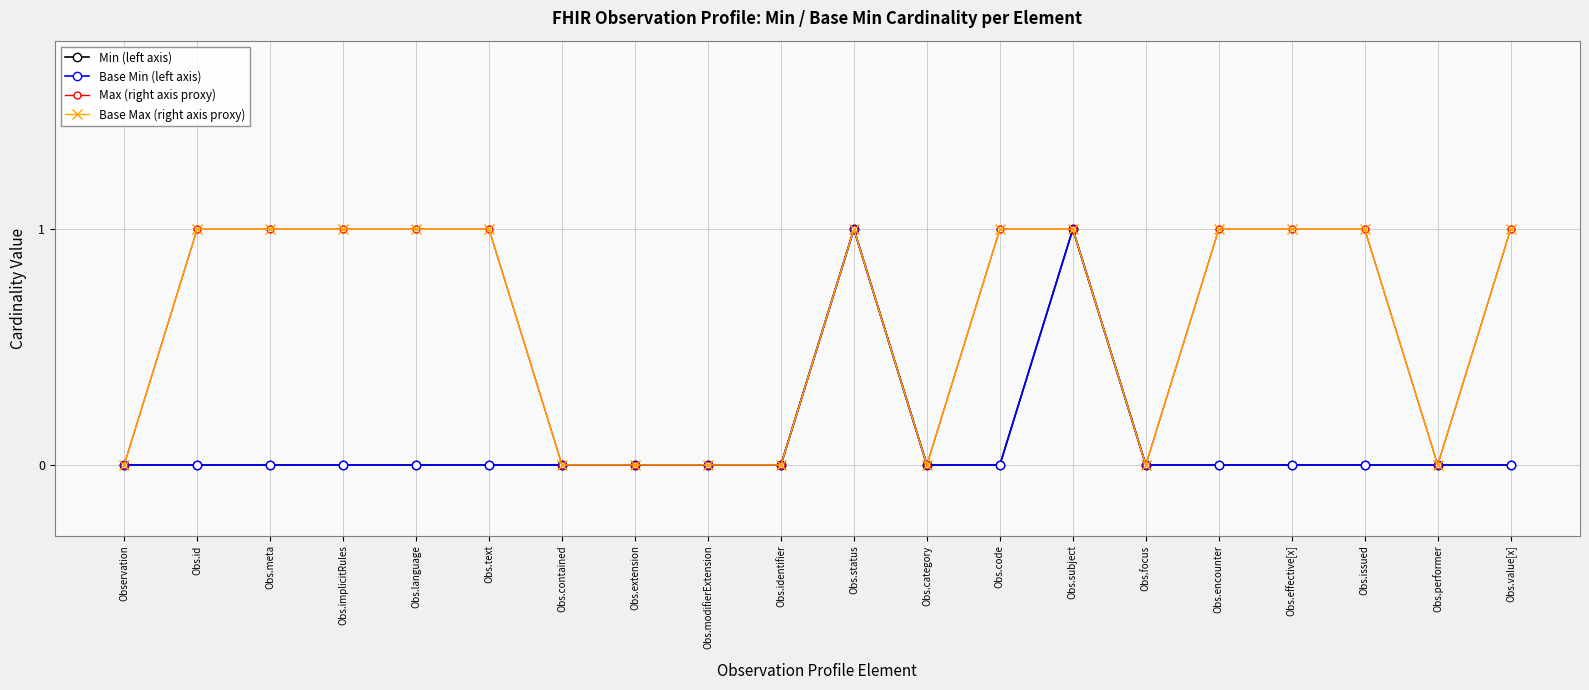

What is the average value of the Max (right axis proxy) series?

1